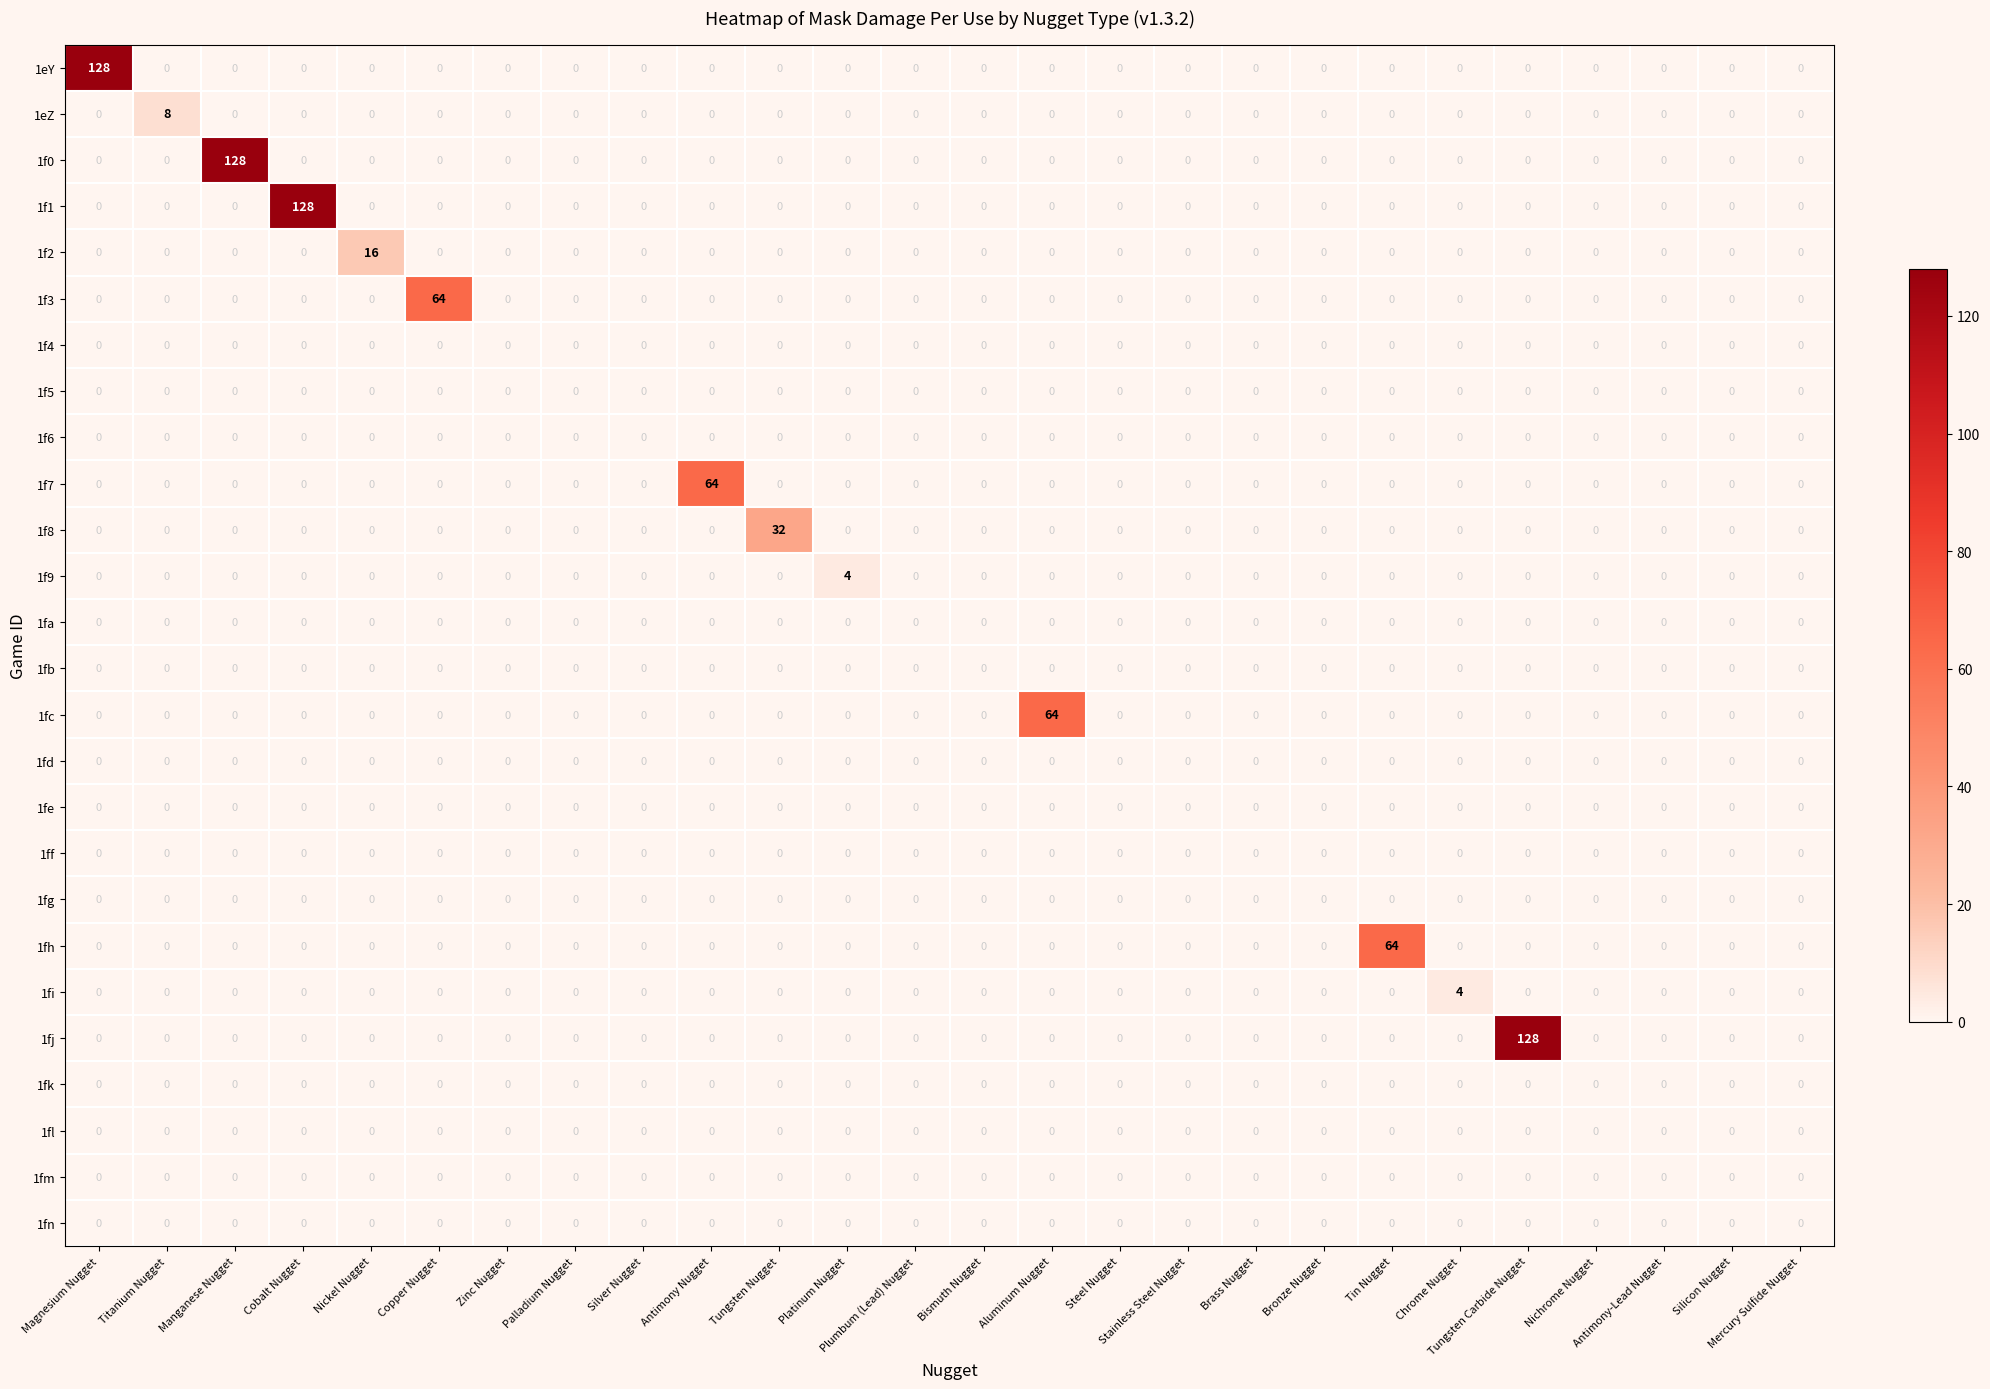

At how many categories does at least one series exceed 92?

4